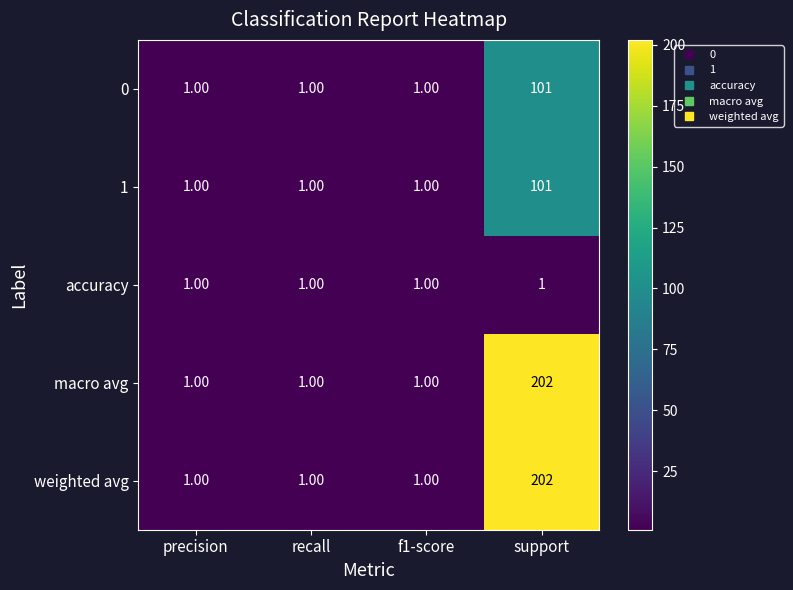

What is the sum of all weighted avg values?

205